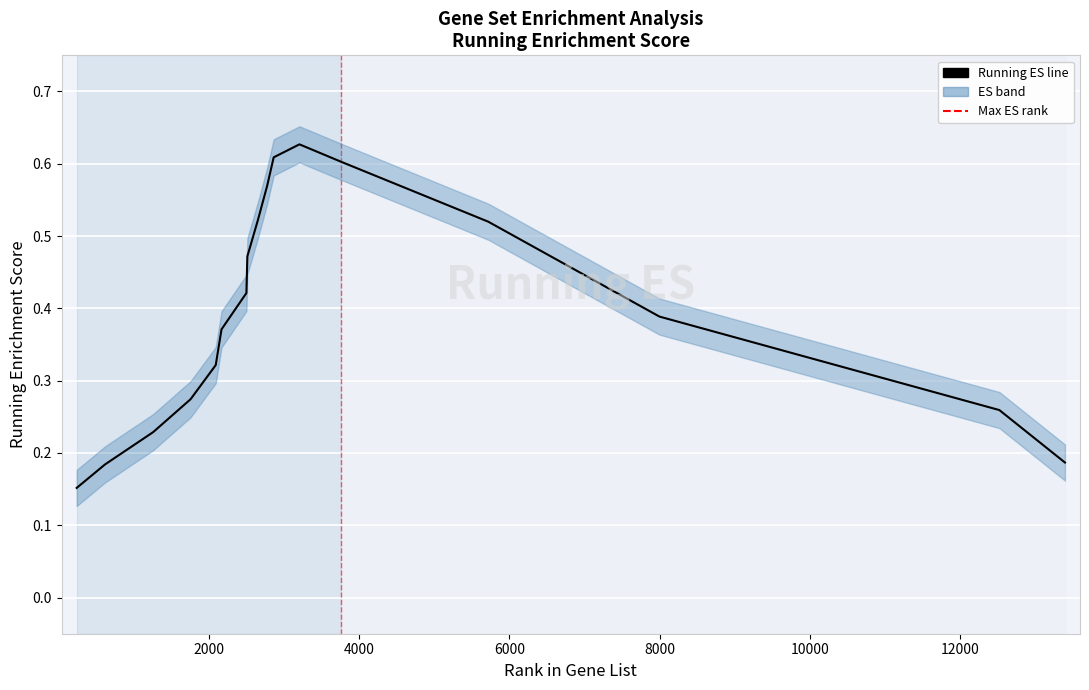

Is it true that the value at 16 is 0.3?

False